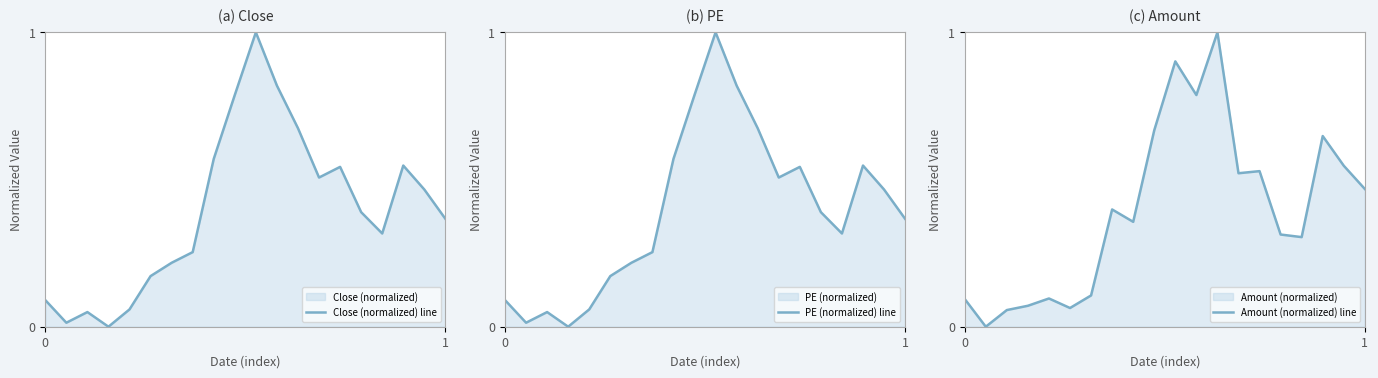

At which label does Amount (normalized) line reach its peak?

12